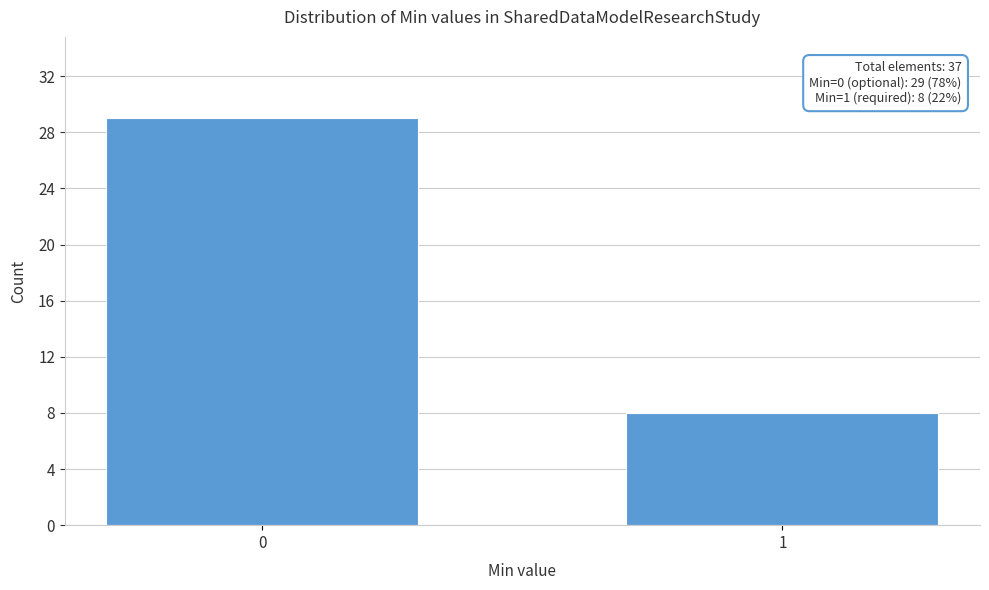

Reading right to left, what are all the values shown in this chart?

1=8	0=29